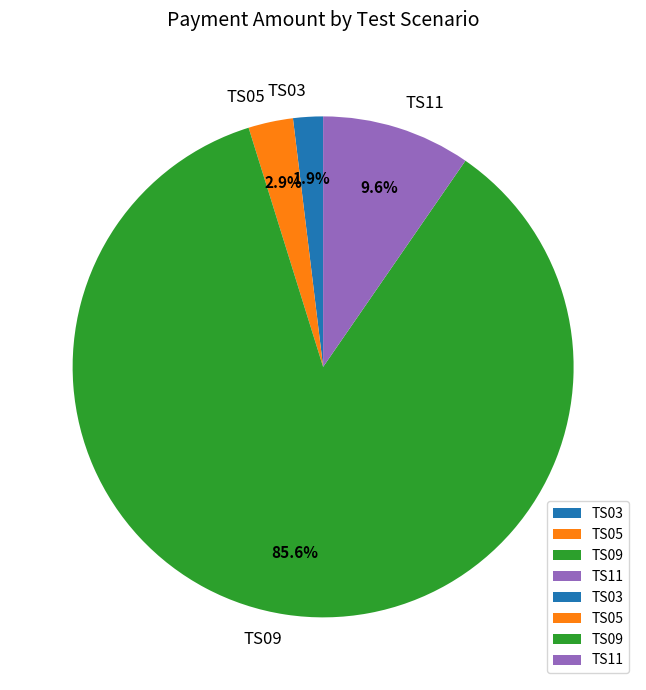

What percentage do TS05 and TS09 together represent?

88.5%